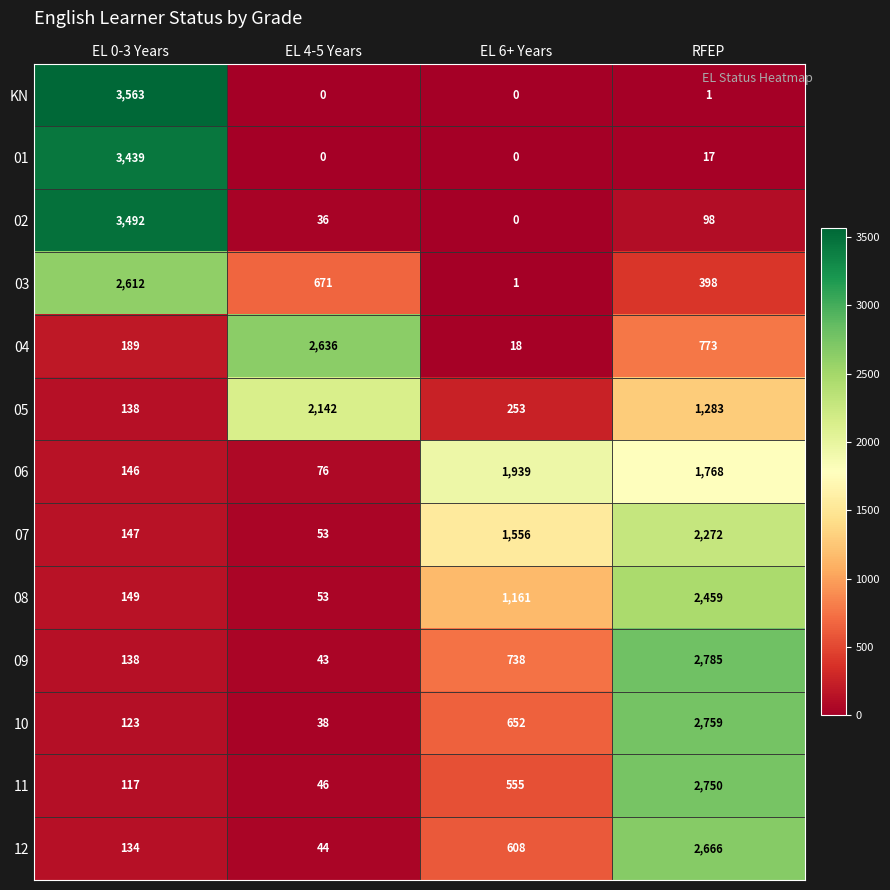

True or false: 10 has a value of 4371 at RFEP.

False